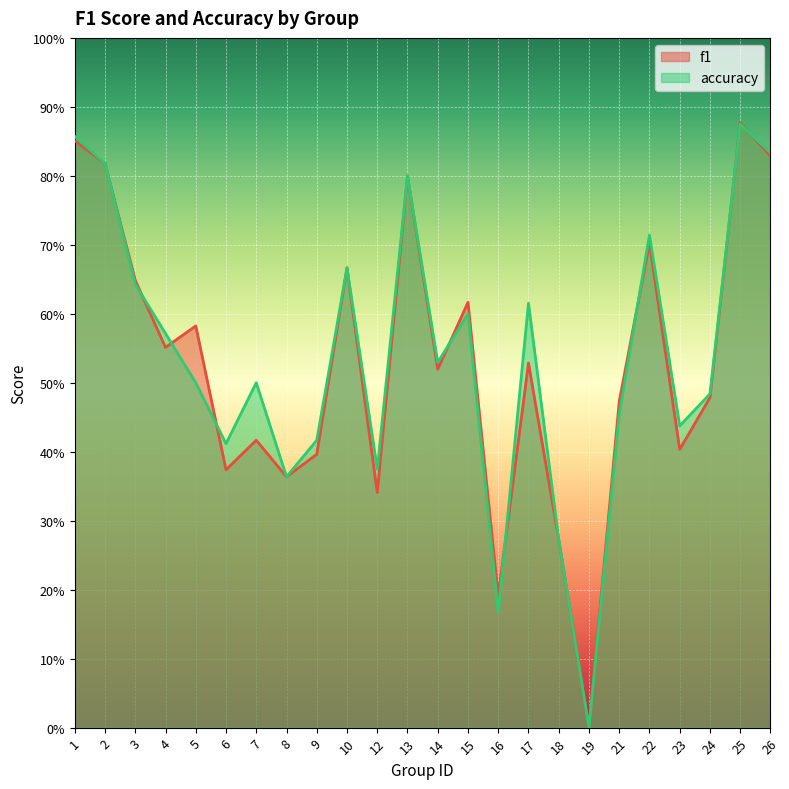

Reading right to left, extract all data points from this chart.

f1: 0.8	0.9	0.5	0.4	0.7	0.5	0.0	0.3	0.5	0.2	0.6	0.5	0.8	0.3	0.7	0.4	0.4	0.4	0.4	0.6	0.6	0.6	0.8	0.9
accuracy: 0.8	0.9	0.5	0.4	0.7	0.5	0.0	0.3	0.6	0.2	0.6	0.5	0.8	0.4	0.7	0.4	0.4	0.5	0.4	0.5	0.6	0.6	0.8	0.9